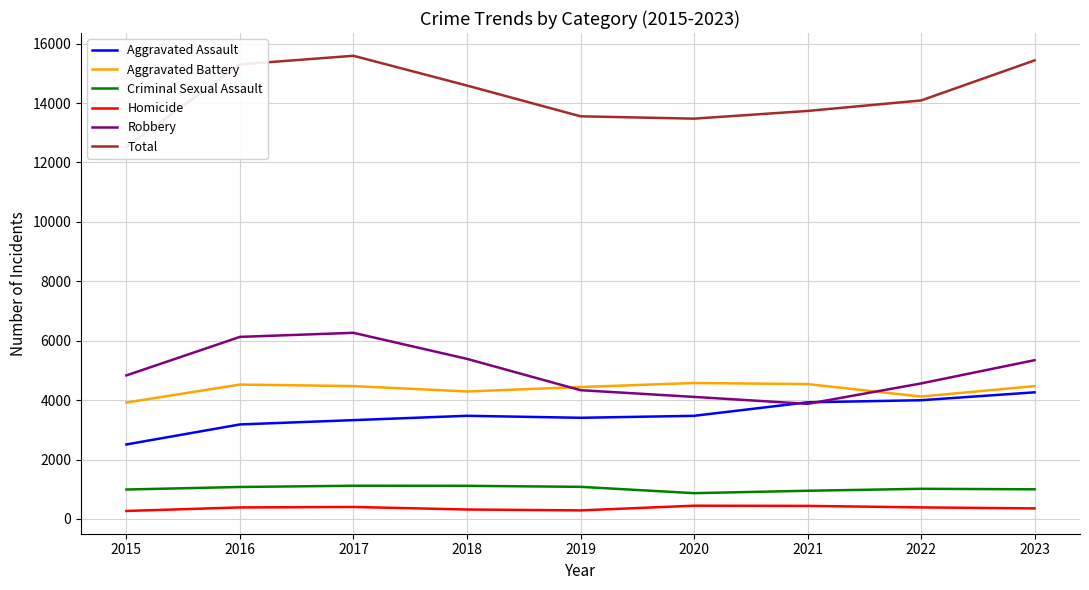

Which series changed the most between 2018 and 2023?

Total